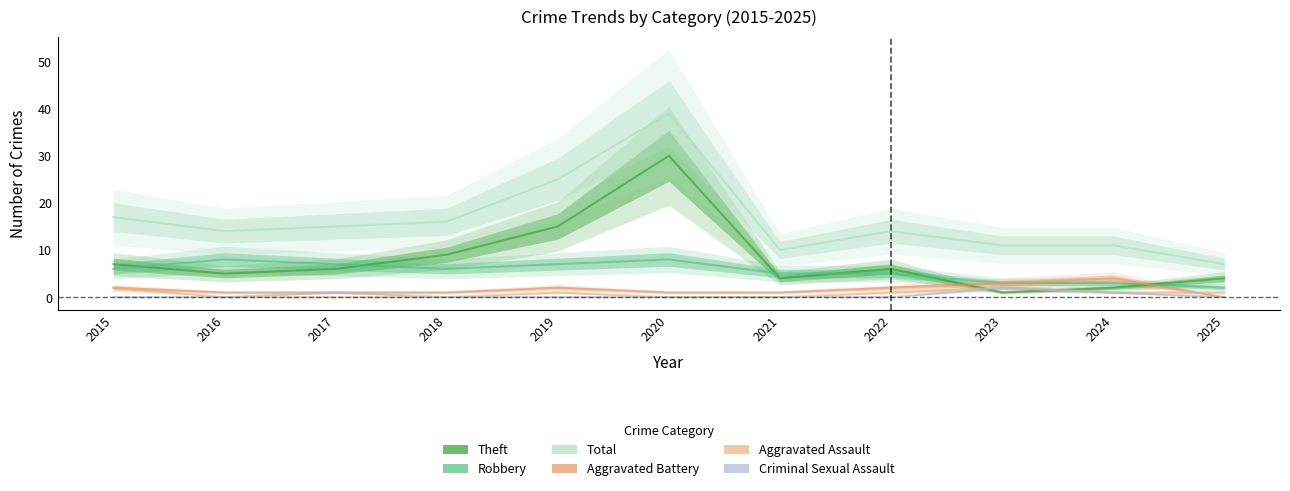

What is the maximum value shown in the chart?

39